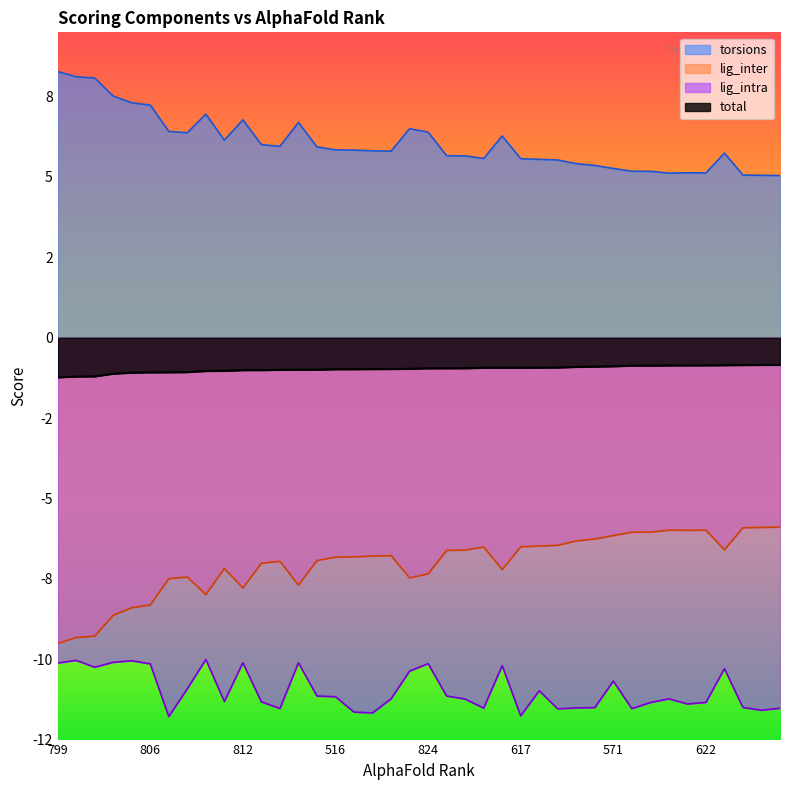

Does the chart display data point markers on the line(s)?

No